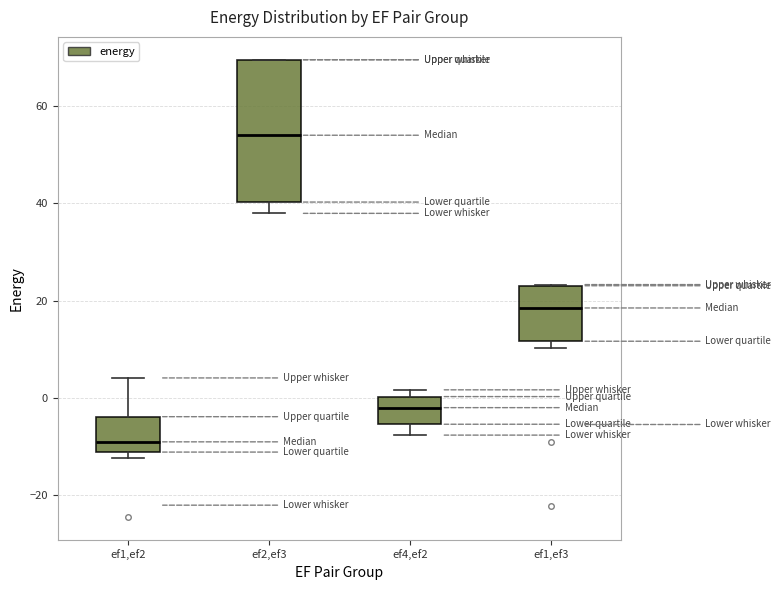

Where is the lower edge of the box for ef1,ef2 on the y-axis? The values are not printed on the chart, so give them approximately, as read against the axis.

-12